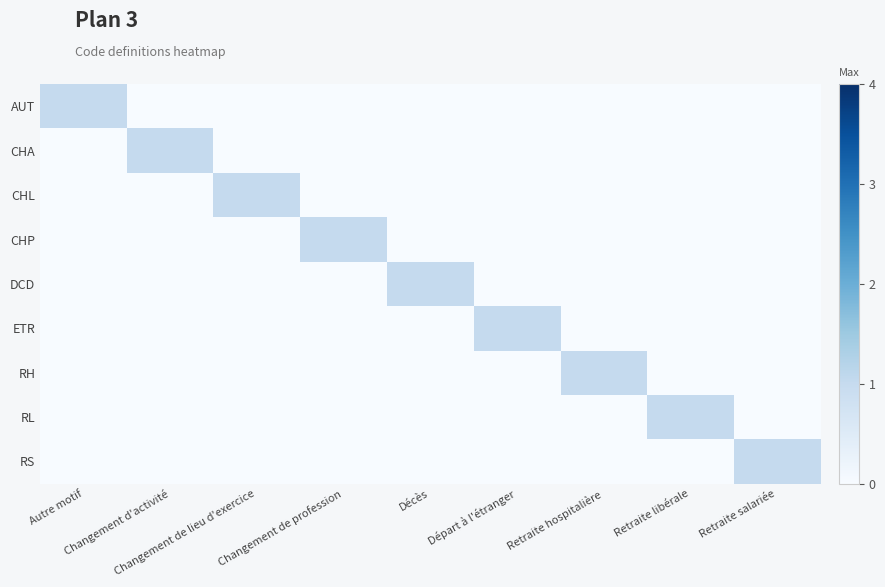

What is the maximum value shown in the chart?

1